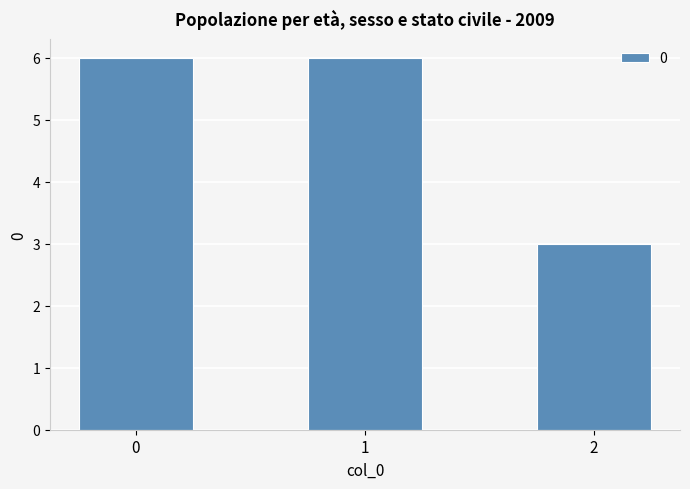

The value at 0 is 8. True or false?

False